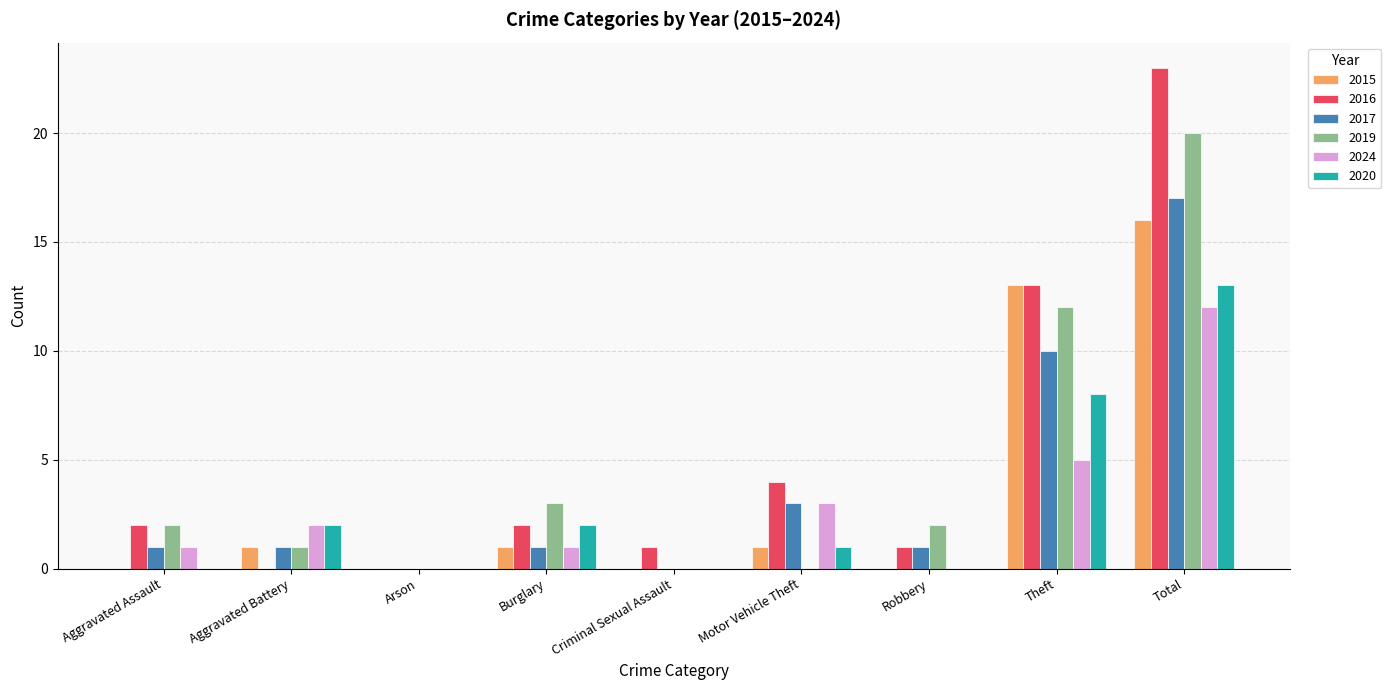

Is the value of 2019 at Theft greater than the value of 2017 at Theft?

Yes